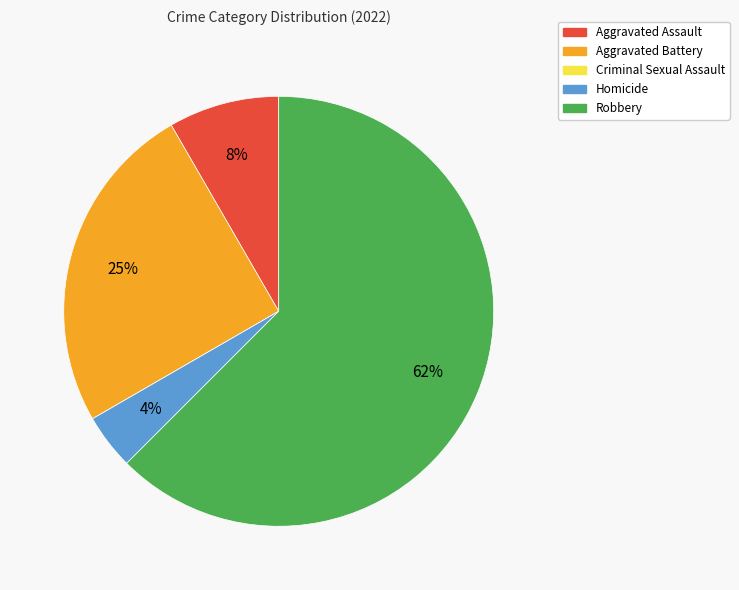

Is it true that Robbery is 62% of the pie?

True